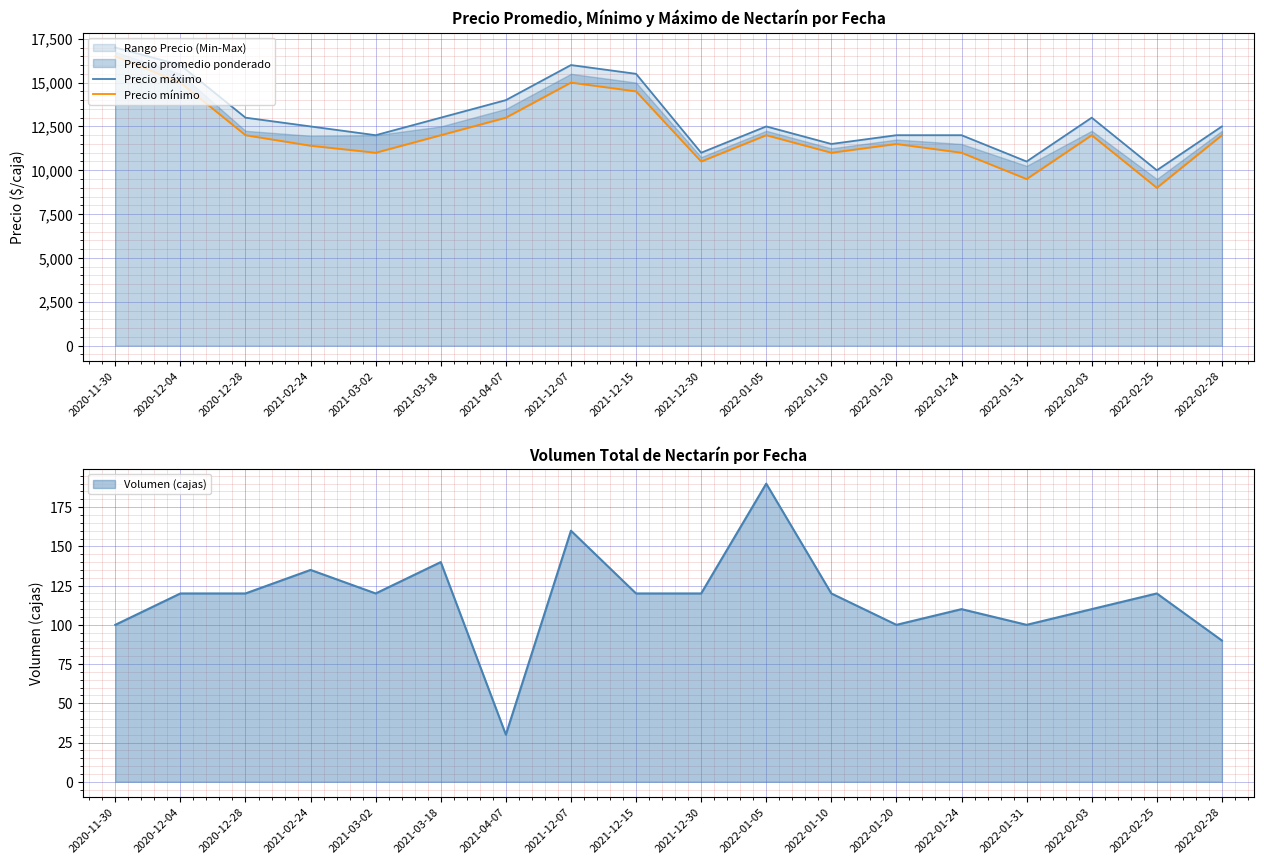

What is the total value across all series at 2022-01-10?

22500